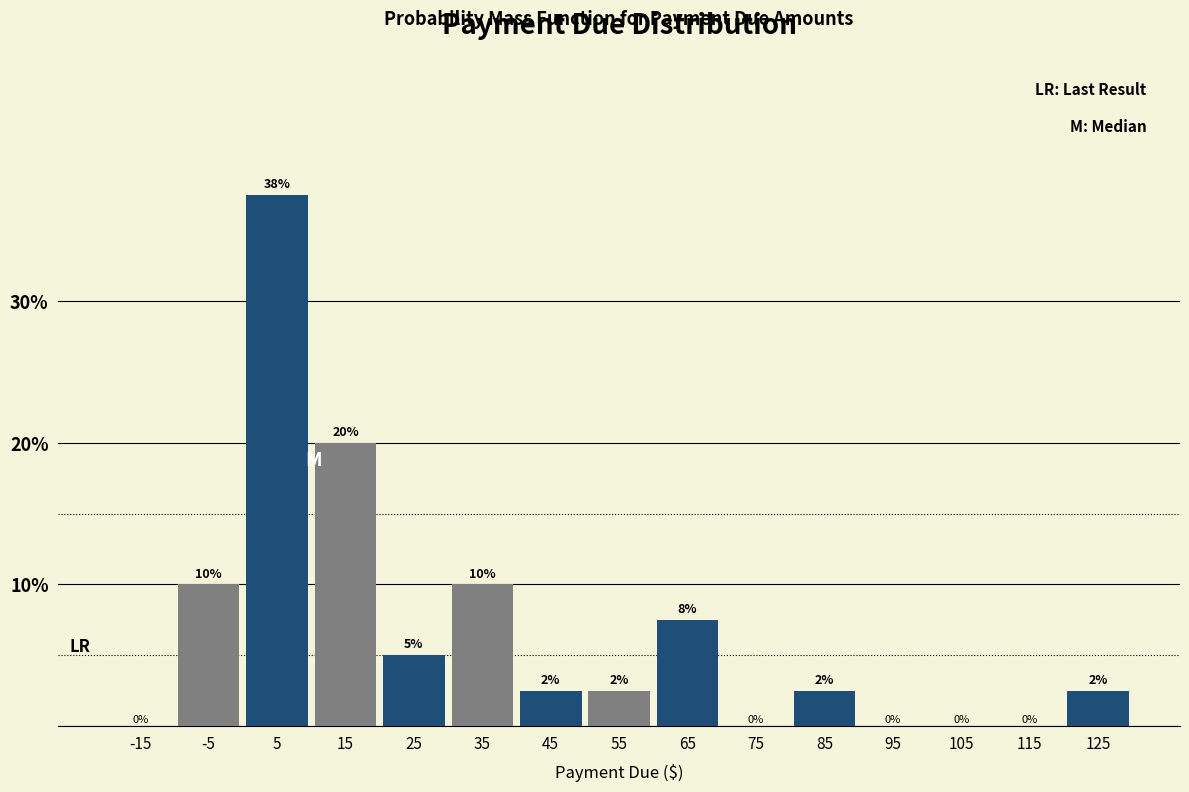

Over which range of the x-axis is the bar tallest?

0 to 10